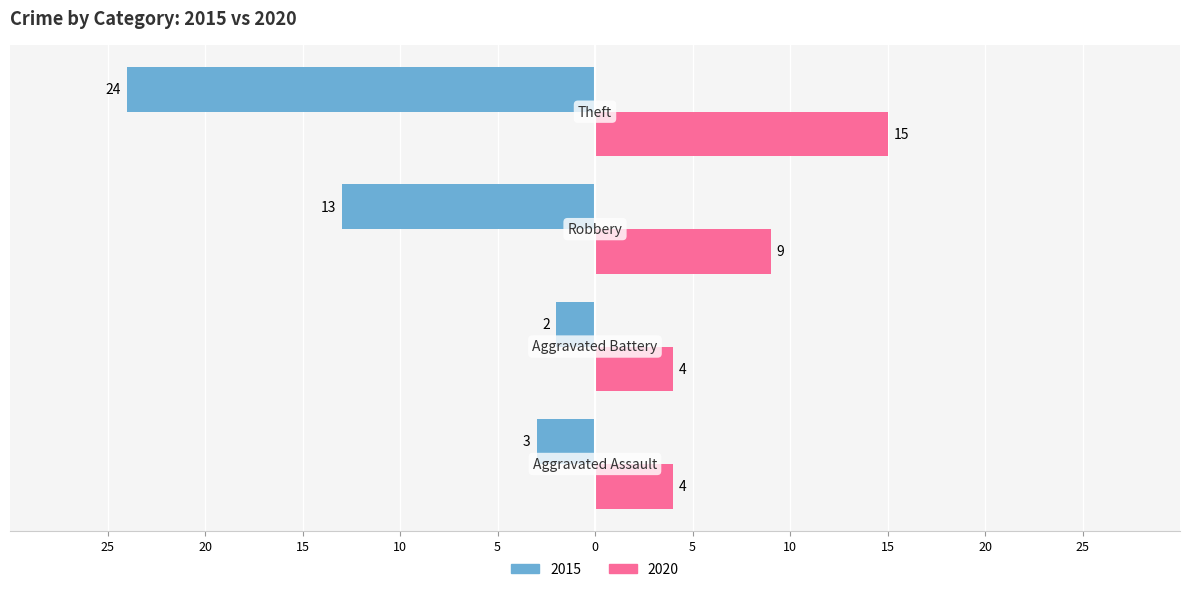

Where does the 2015 series first go above -3?

Aggravated Battery